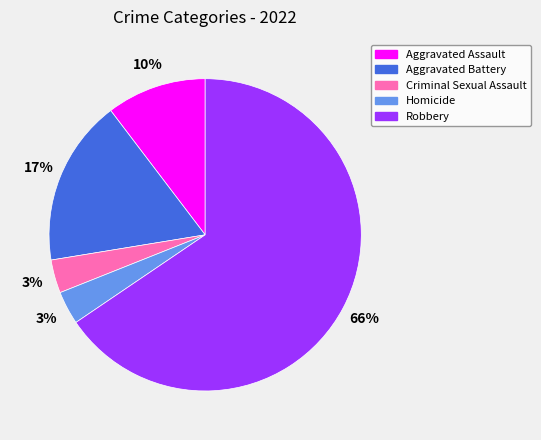

To the nearest percent, what is the difference between the Aggravated Battery and Aggravated Assault slice percentages?

7%